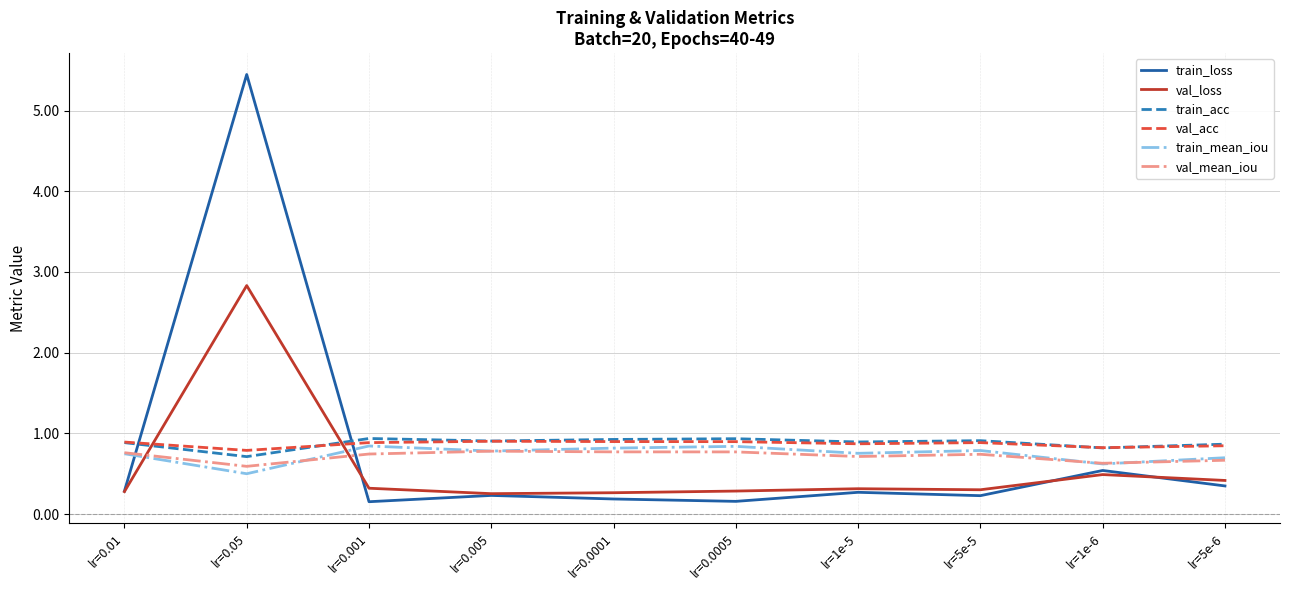

True or false: val_mean_iou and val_acc intersect in this chart.

False